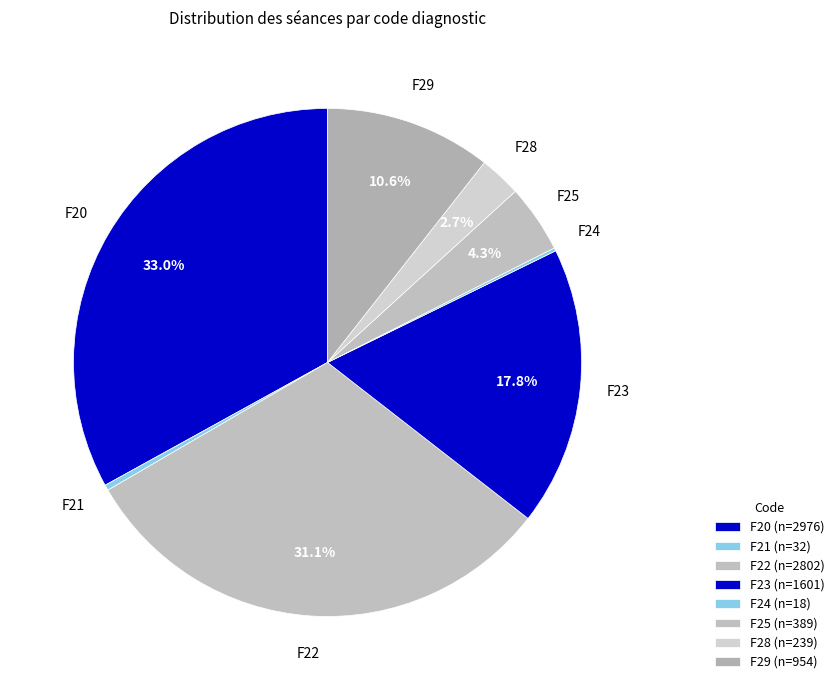

What is the total percentage of F29 and F24?

10.8%